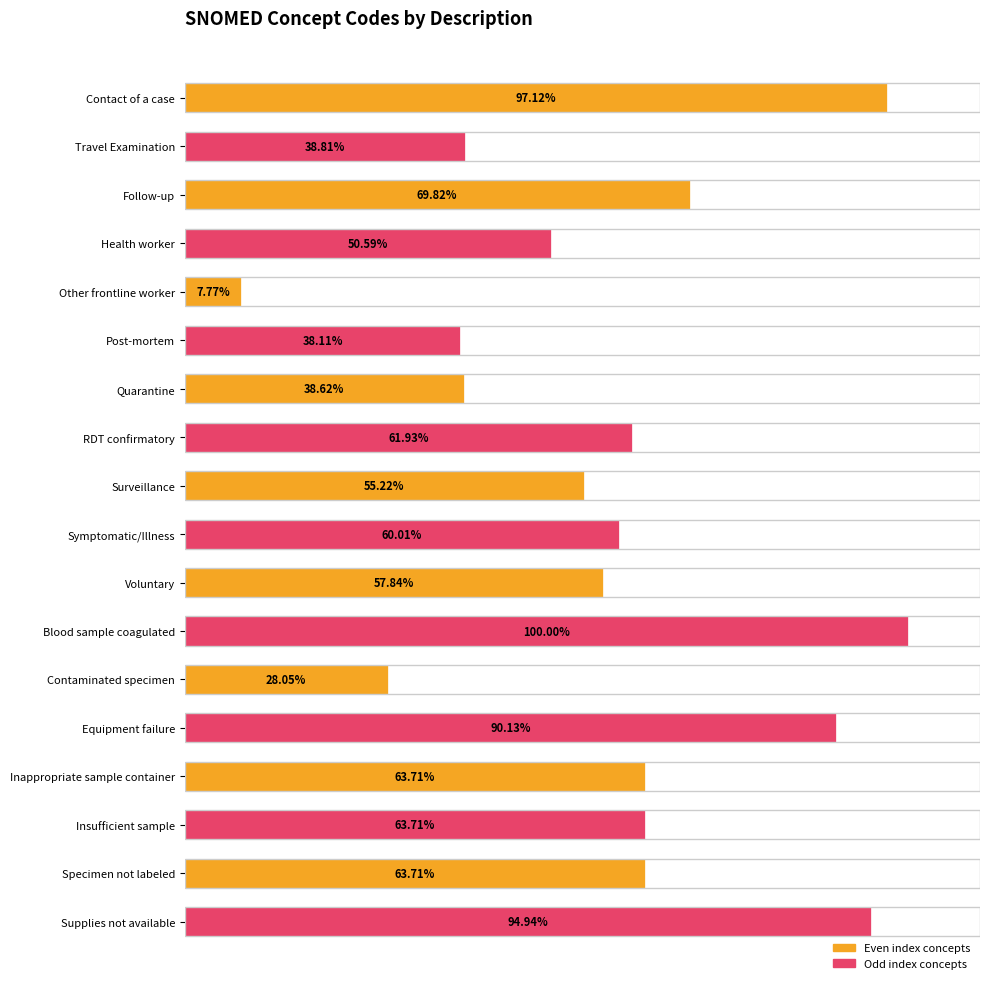

At which label is the value closest to 53?

Surveillance